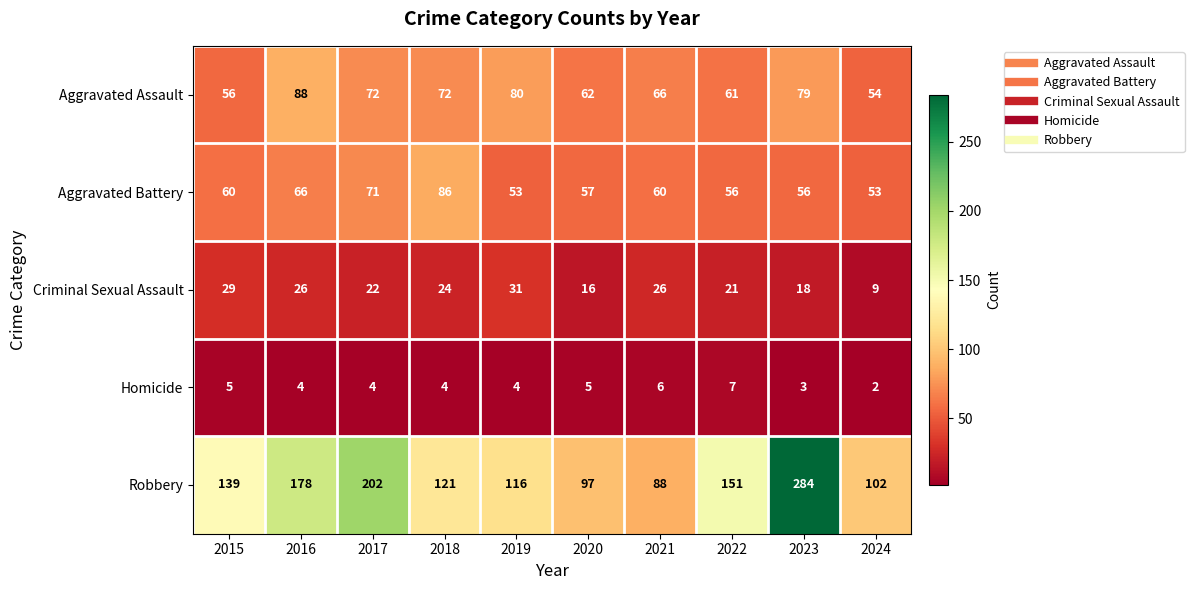

What is the difference between the maximum and second lowest values in the Robbery series?

187